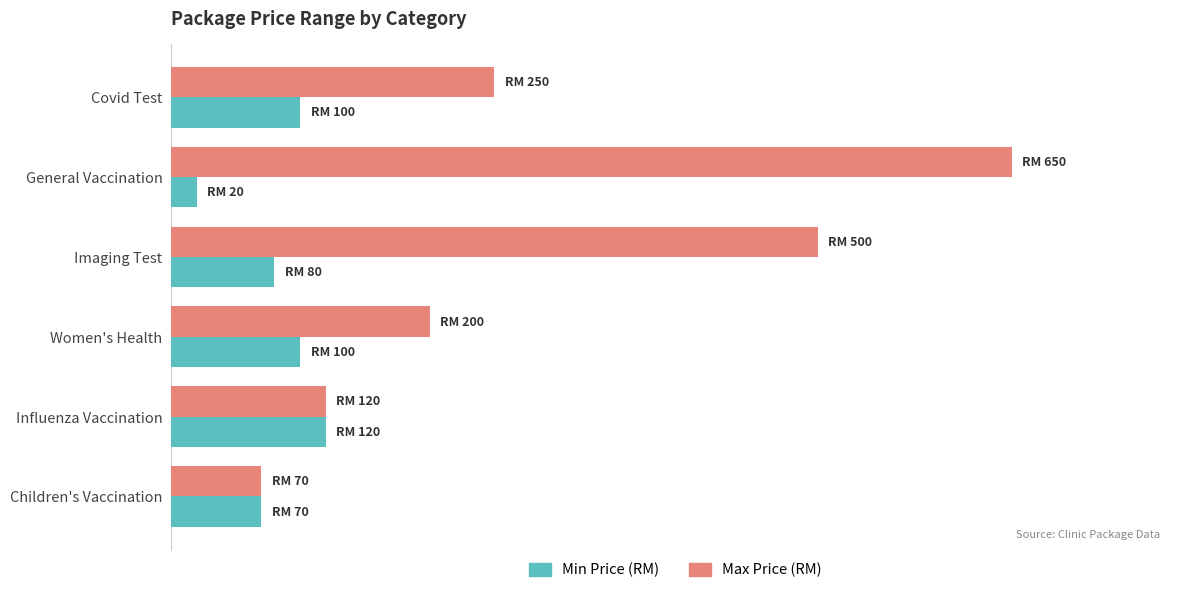

What are all the series names shown in the legend?

Min Price (RM), Max Price (RM)